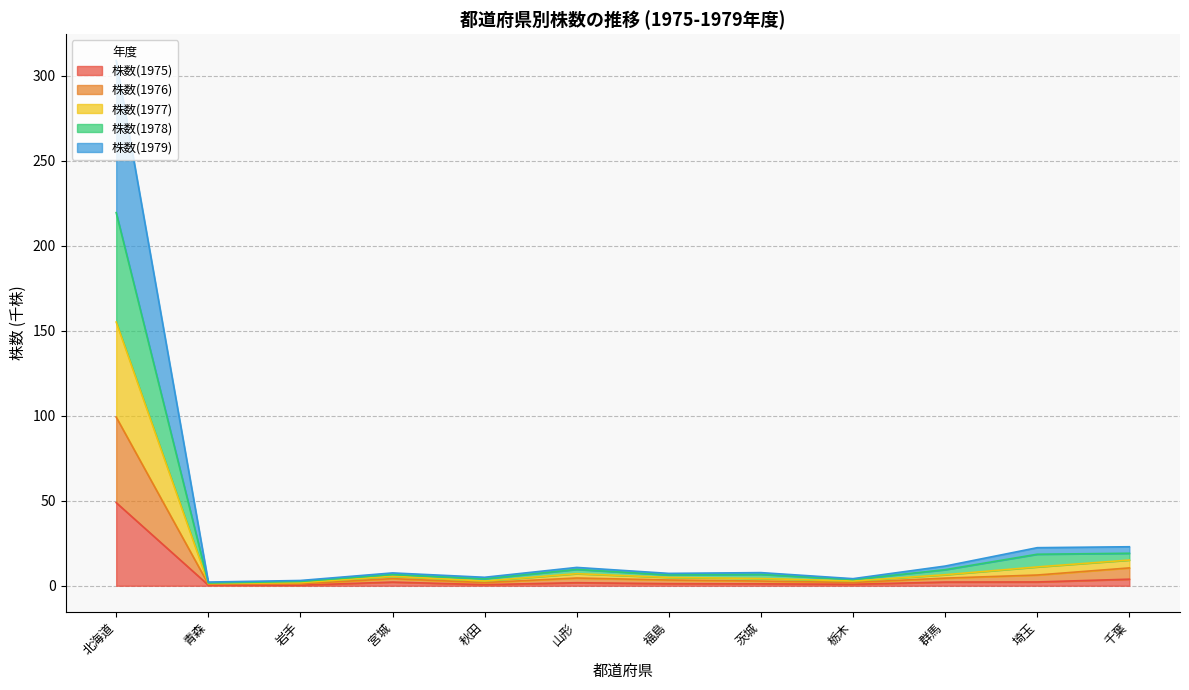

At which category is the sum across all series the highest?

北海道